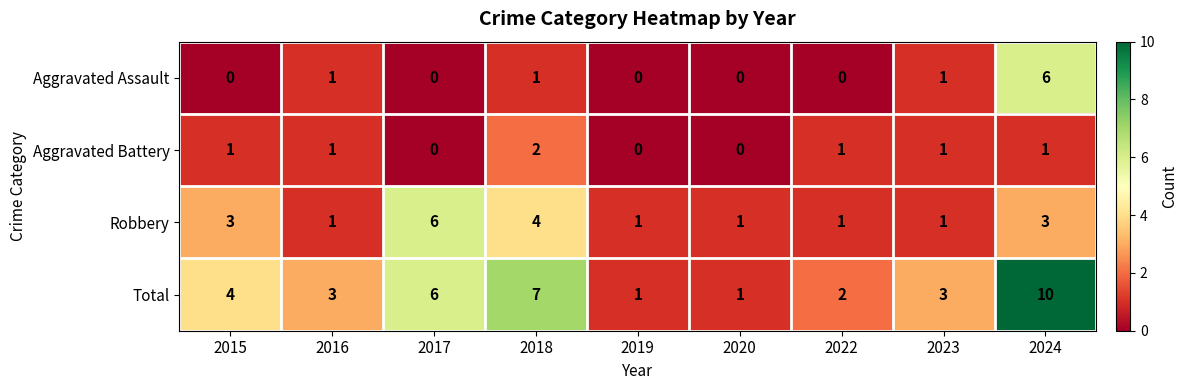

What is the total value across all series at 2017?

12